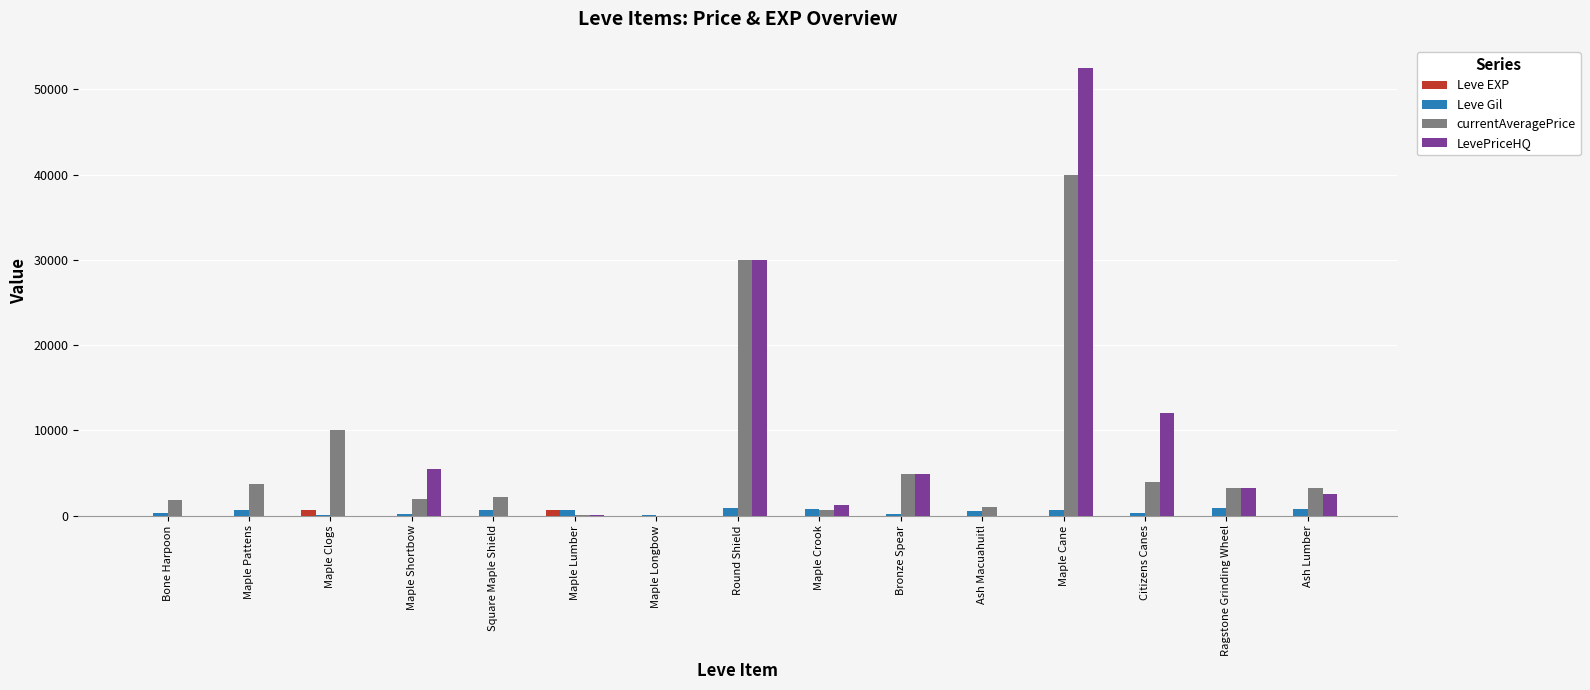

At which category is the sum across all series the highest?

Maple Cane